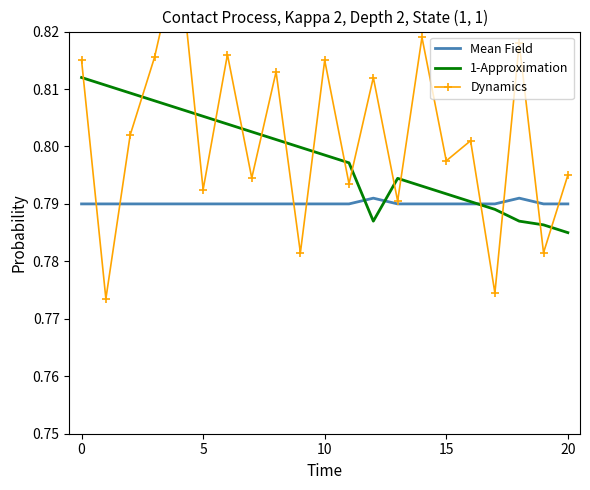

Reading right to left, extract all data points from this chart.

Mean Field: 0.8	0.8	0.8	0.8	0.8	0.8	0.8	0.8	0.8	0.8	0.8	0.8	0.8	0.8	0.8	0.8	0.8	0.8	0.8	0.8	0.8
1-Approximation: 0.8	0.8	0.8	0.8	0.8	0.8	0.8	0.8	0.8	0.8	0.8	0.8	0.8	0.8	0.8	0.8	0.8	0.8	0.8	0.8	0.8
Dynamics: 0.8	0.8	0.8	0.8	0.8	0.8	0.8	0.8	0.8	0.8	0.8	0.8	0.8	0.8	0.8	0.8	0.8	0.8	0.8	0.8	0.8